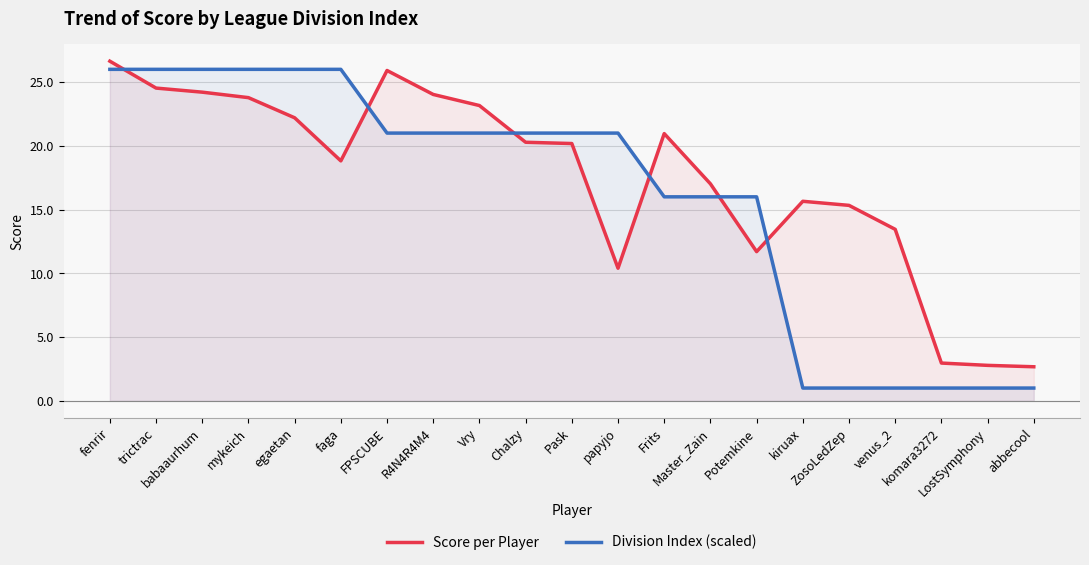

What are all the series names shown in the legend?

Score per Player, Division Index (scaled)